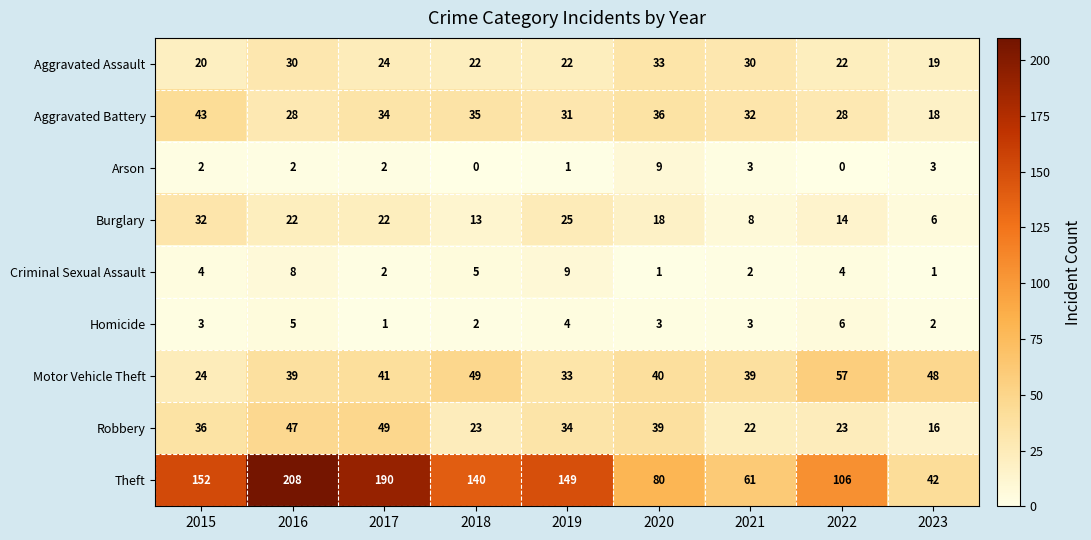

Rank the series at 2016 from highest to lowest value.

Theft, Robbery, Motor Vehicle Theft, Aggravated Assault, Aggravated Battery, Burglary, Criminal Sexual Assault, Homicide, Arson